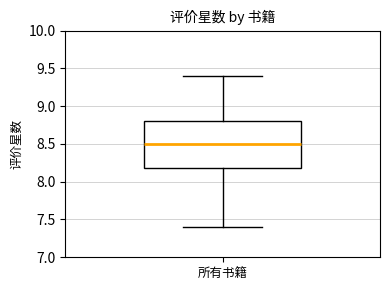

Transcribe this box plot: give where the median line is, the range the box spans, and where the two whiskers end, as read against the y-axis. The values are not printed on the chart, so give them approximately, as read against the axis.

median 8.5, box 8.2 to 8.8, whiskers 7.4 to 9.4